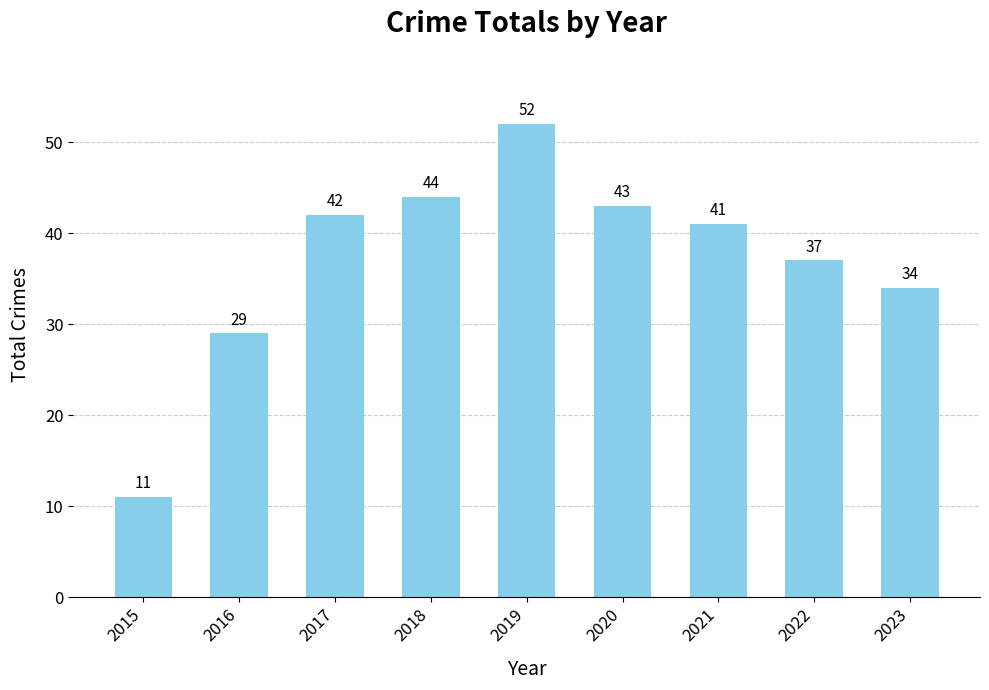

List the labels in order of value, largest first.

2019, 2018, 2020, 2017, 2021, 2022, 2023, 2016, 2015